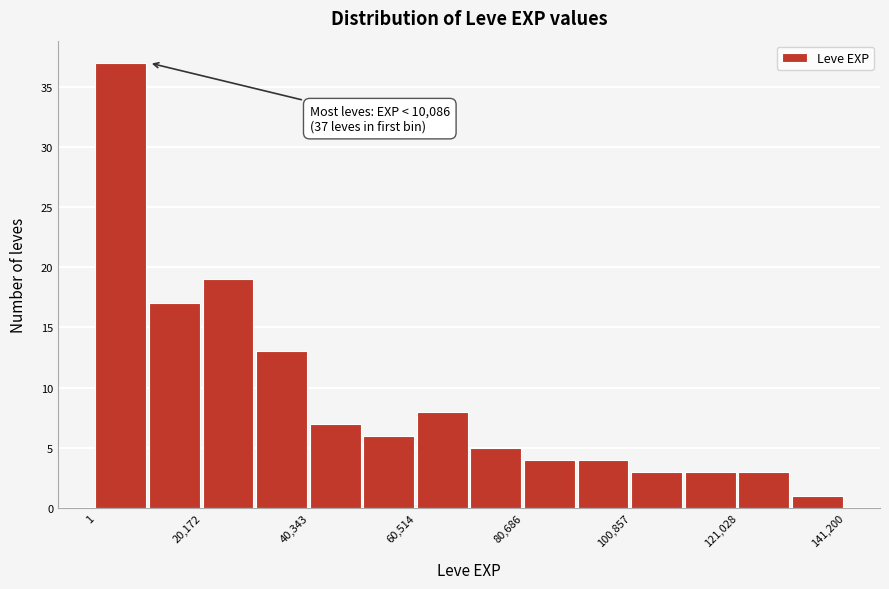

Around what value on the x-axis is the tallest bar? Give the approximate position of its centre, as read against the axis.

5000